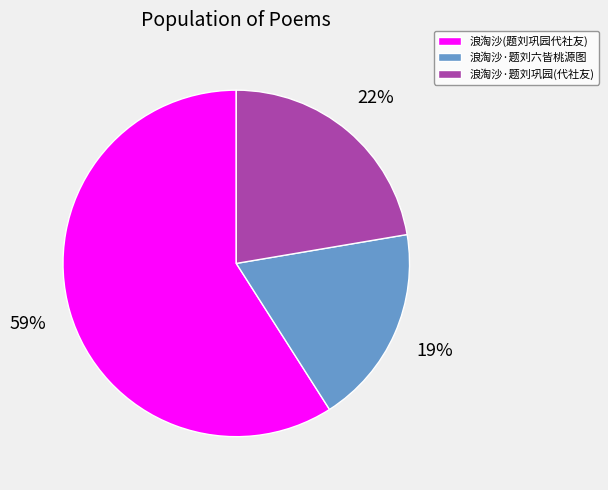

True or false: 浪淘沙·题刘六皆桃源图 accounts for 19% of the total.

True